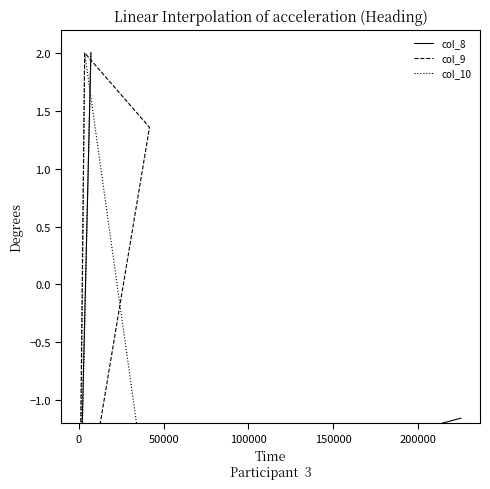

What is the approximate value of col_9 at 100000?

-1.6